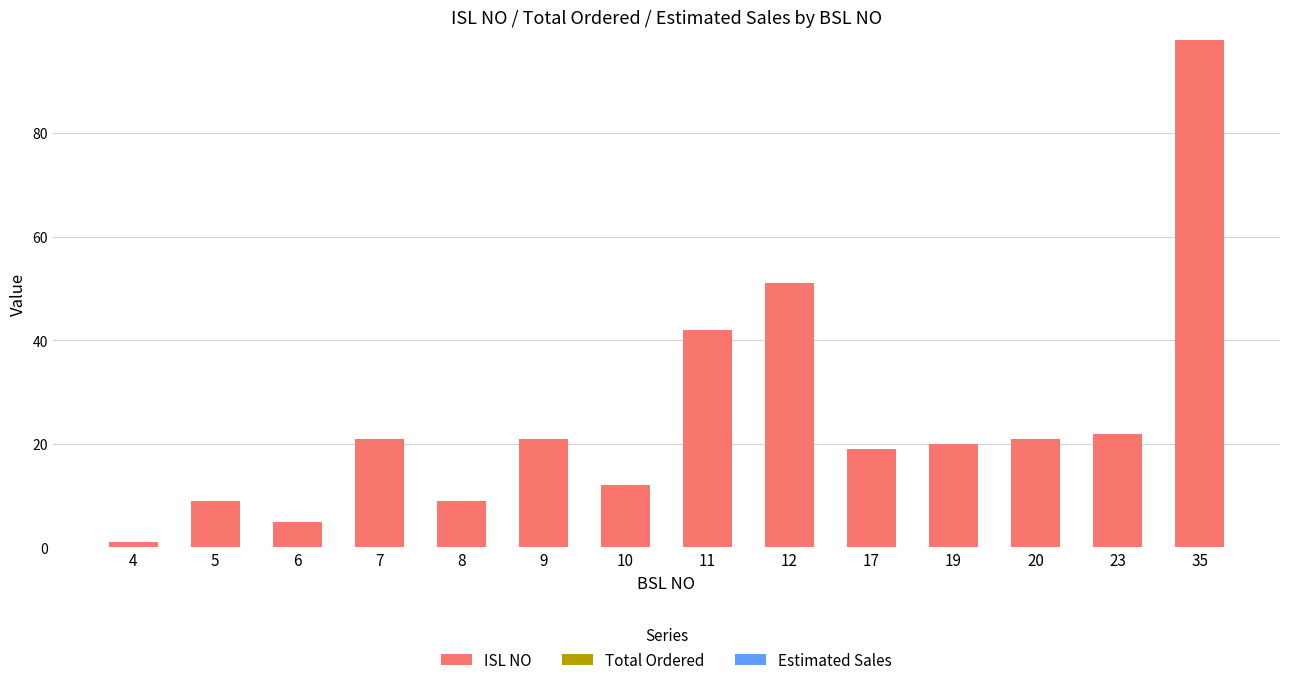

At which category does the chart reach its peak across all series?

35